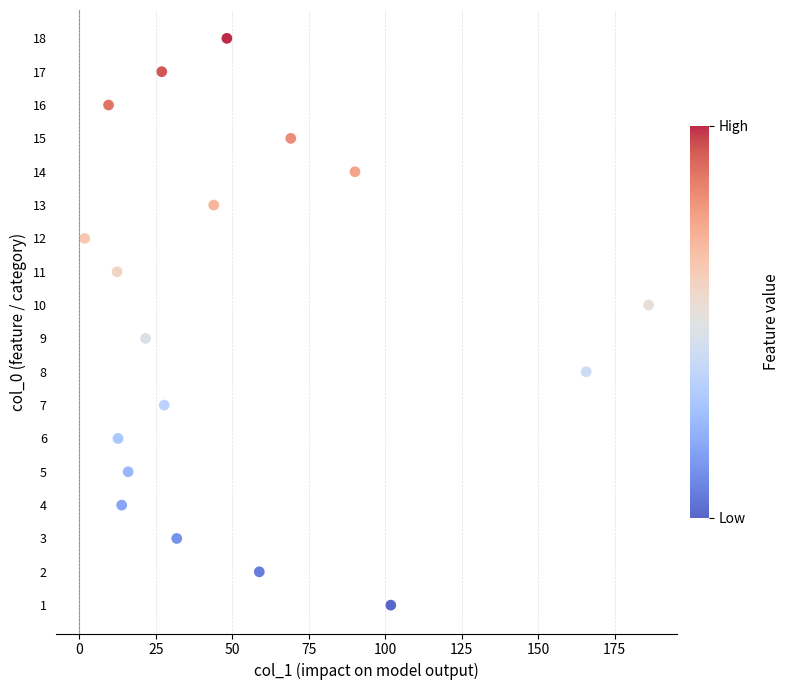

What is the range of Y values (max minus min)?

17